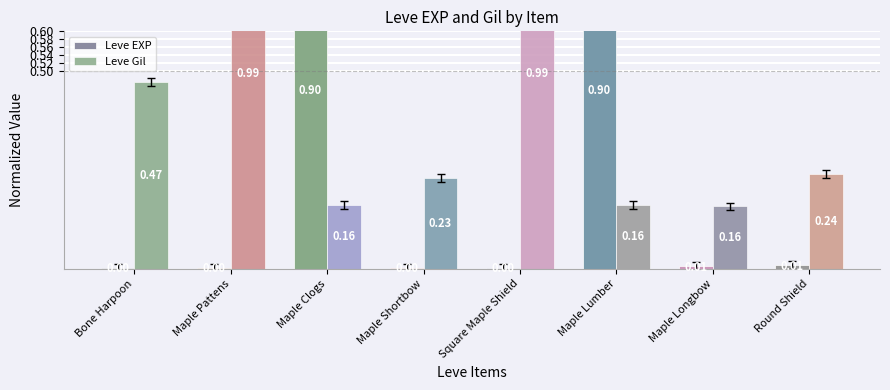

Reading left to right, list all the values displayed in this chart.

Leve EXP: Bone Harpoon=0.0	Maple Pattens=0.0	Maple Clogs=0.9	Maple Shortbow=0.0	Square Maple Shield=0.0	Maple Lumber=0.9	Maple Longbow=0.0	Round Shield=0.0
Leve Gil: Bone Harpoon=0.5	Maple Pattens=1.0	Maple Clogs=0.2	Maple Shortbow=0.2	Square Maple Shield=1.0	Maple Lumber=0.2	Maple Longbow=0.2	Round Shield=0.2